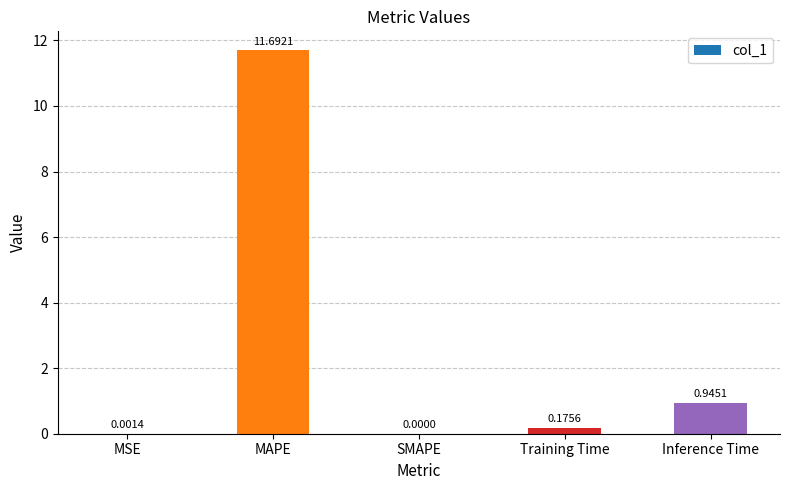

What is the sum of the values at Inference Time and MAPE?

12.6